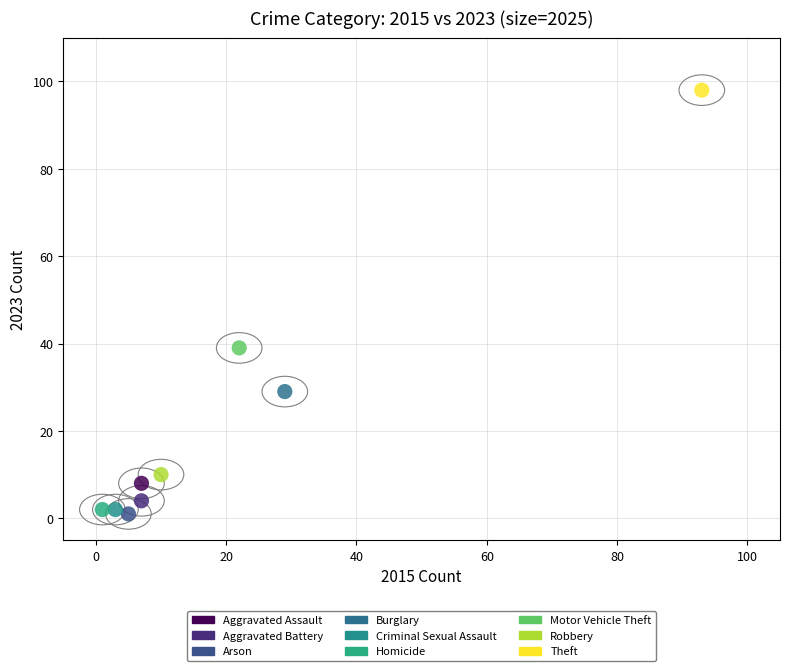

What are all the series names shown in the legend?

Aggravated Assault, Aggravated Battery, Arson, Burglary, Criminal Sexual Assault, Homicide, Motor Vehicle Theft, Robbery, Theft